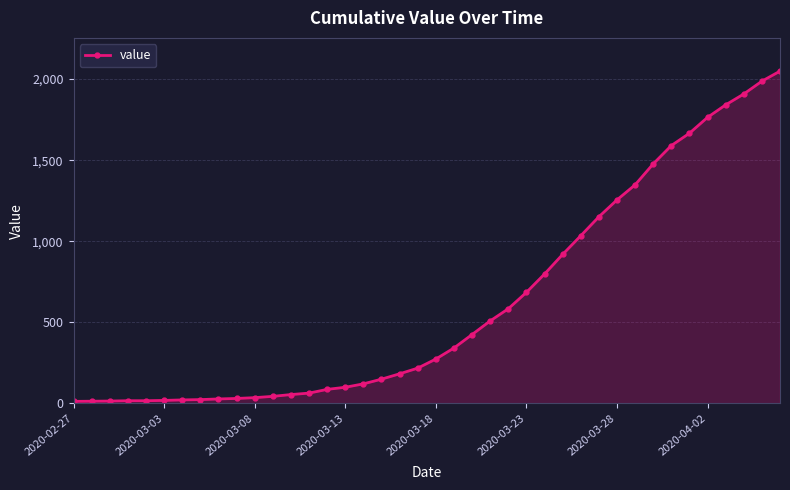

What is the greatest value displayed?

2049